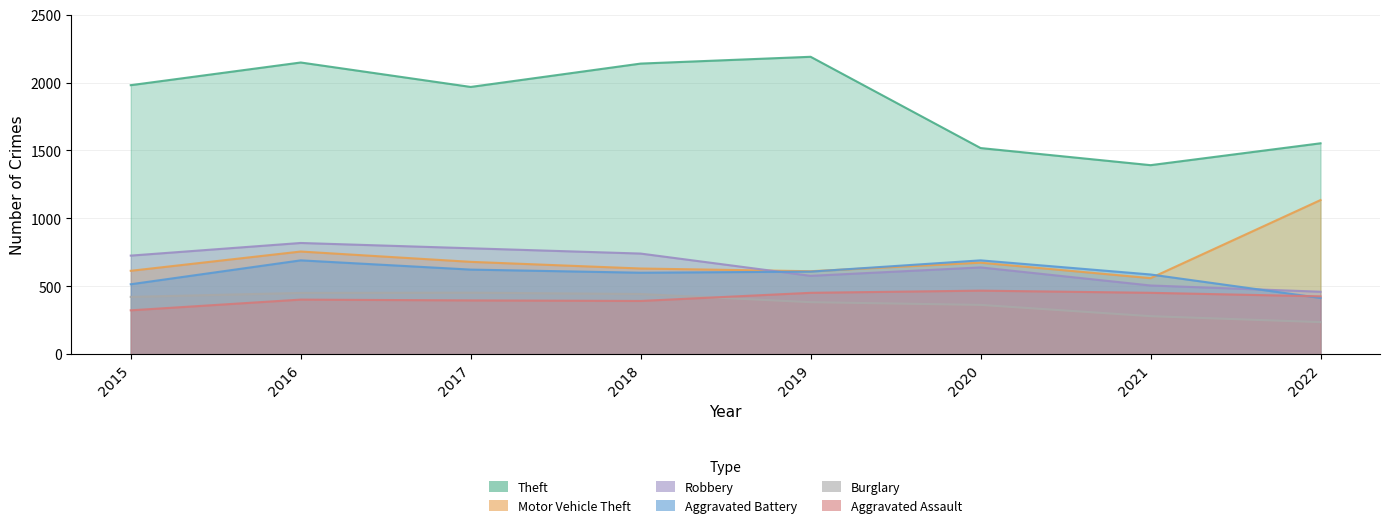

At which category is the sum across all series the highest?

2016